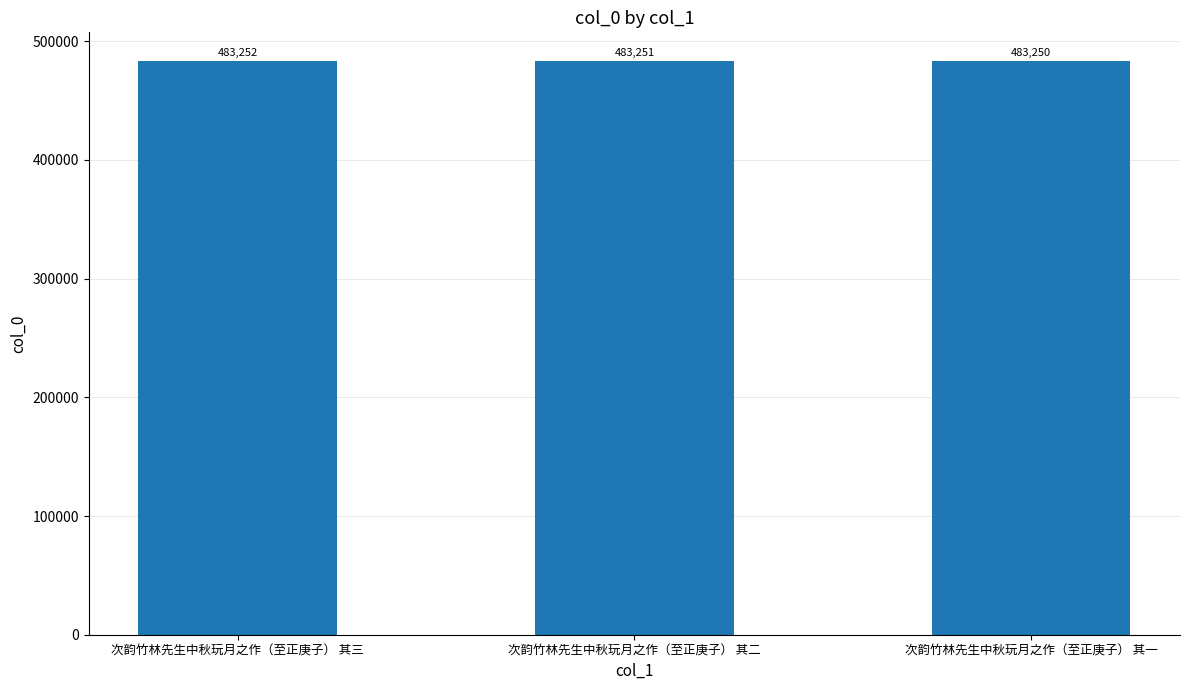

At which category does the chart reach its minimum across all series?

次韵竹林先生中秋玩月之作（至正庚子） 其一